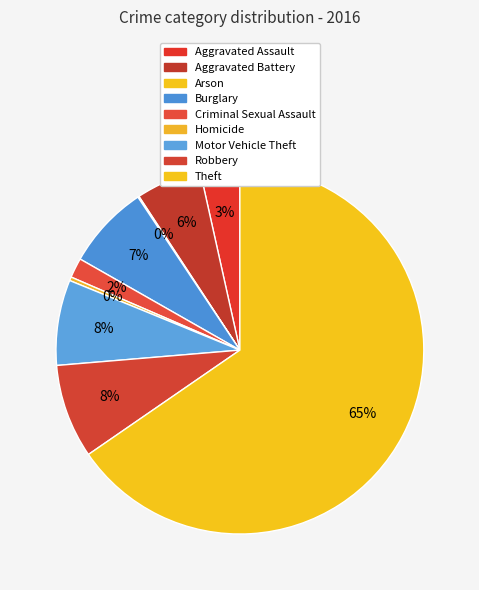

To the nearest percent, what portion does Criminal Sexual Assault represent?

2%